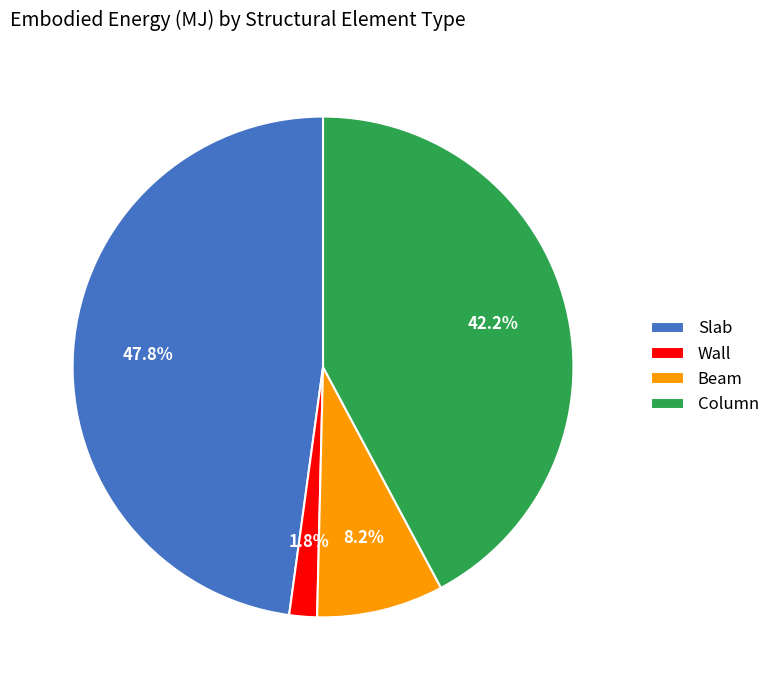

Is it true that Beam is 8% of the pie?

True